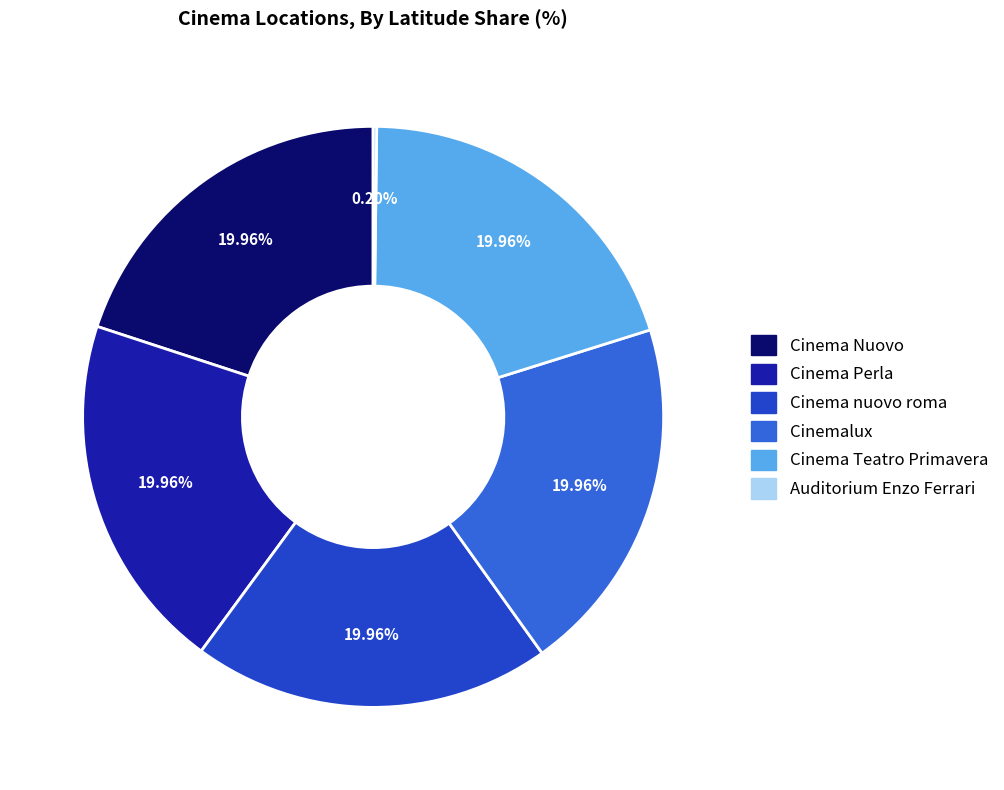

What is the total percentage of Cinema Nuovo and Cinema Teatro Primavera?

39.9%